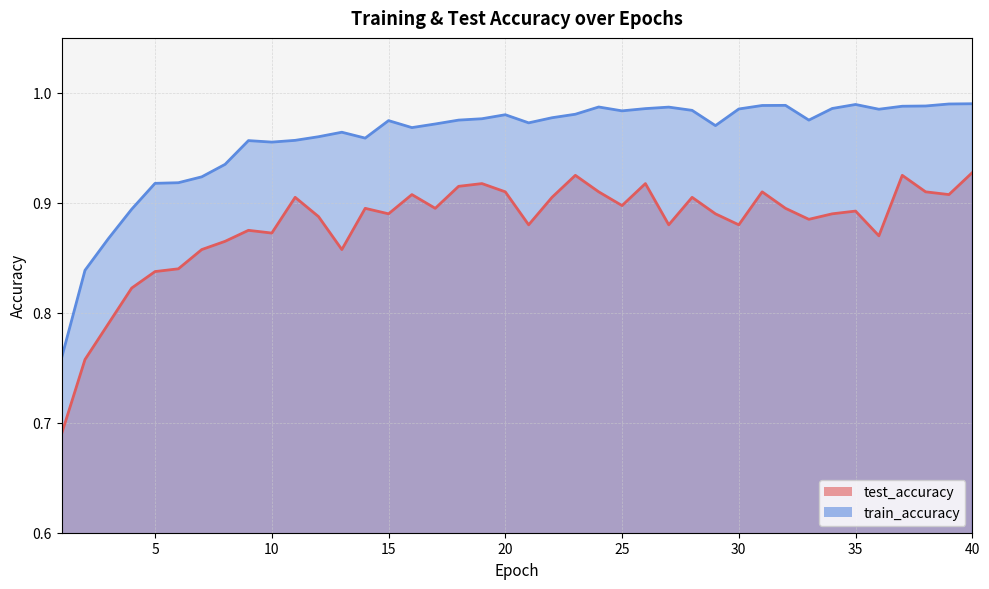

True or false: train_accuracy and test_accuracy intersect in this chart.

False